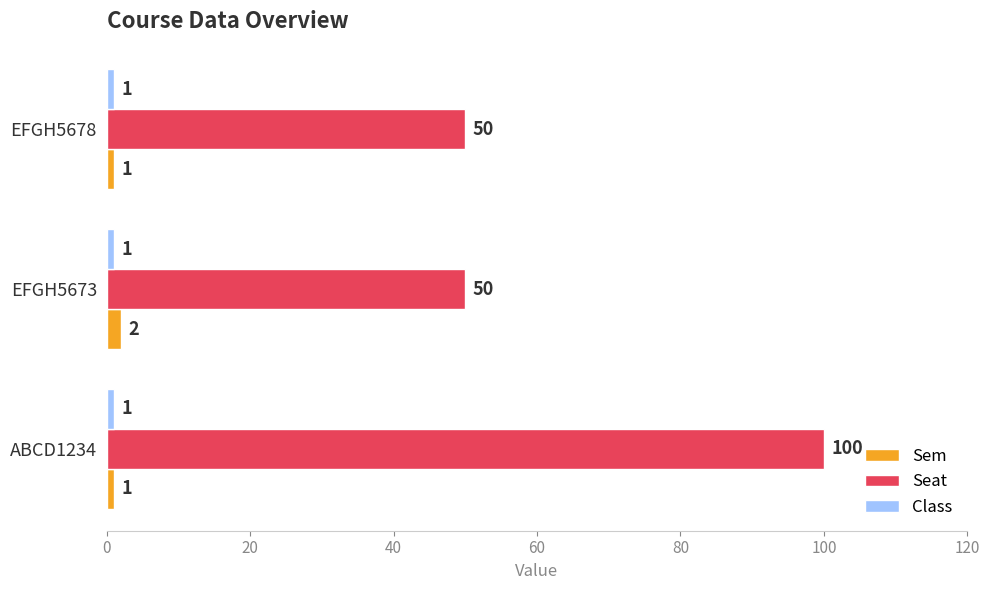

Count the Sem values in the range 1 to 2.

3